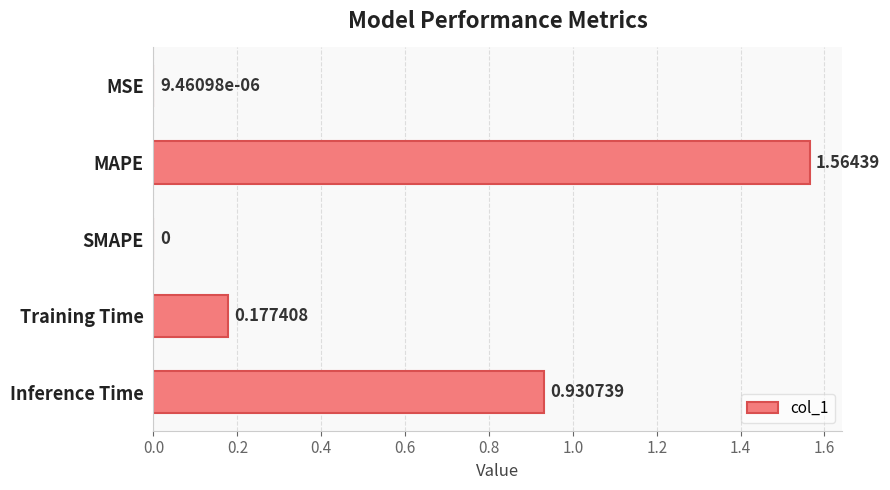

Which category has the highest value across all series?

MAPE